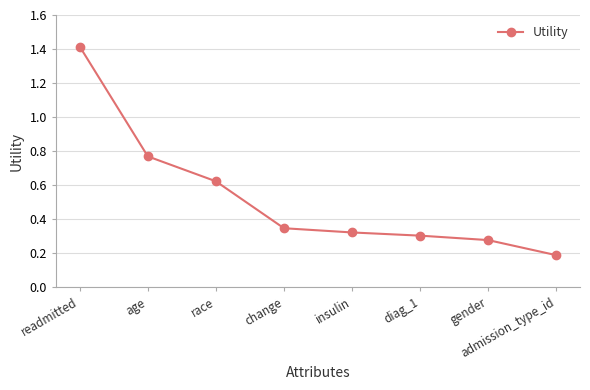

True or false: the data shows 0.2 at admission_type_id.

True